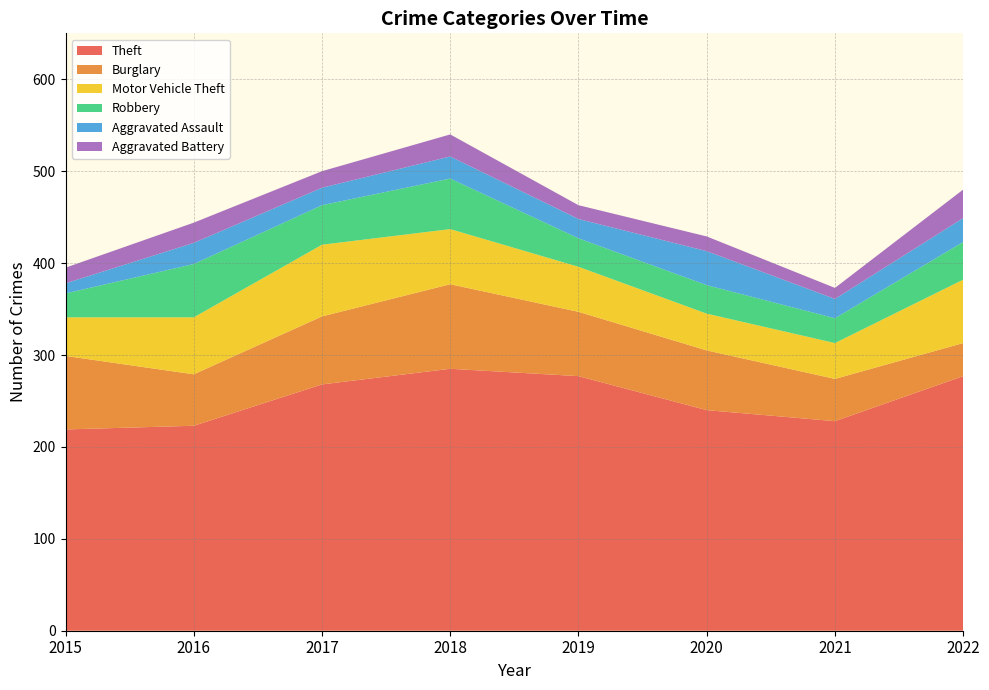

Reading left to right, transcribe all the data shown in this chart.

Theft: 219	223	268	285	277	240	228	277
Burglary: 80	56	74	92	70	65	46	36
Motor Vehicle Theft: 42	62	78	60	49	40	39	69
Robbery: 26	58	43	55	31	31	27	41
Aggravated Assault: 11	23	19	24	21	37	21	26
Aggravated Battery: 17	22	18	24	15	16	12	31